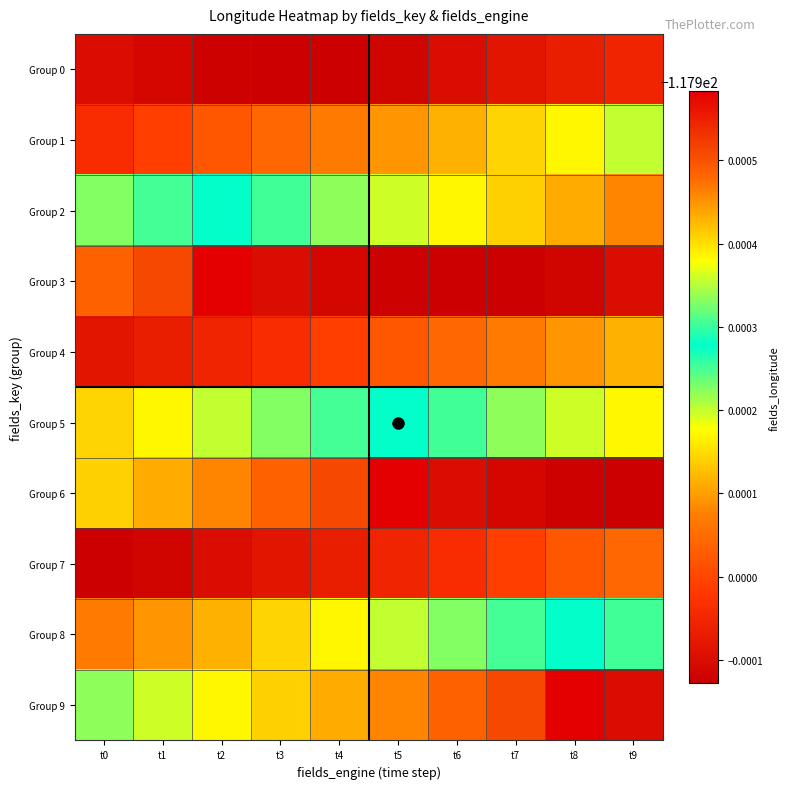

Reading left to right, transcribe all the data shown in this chart.

Group 0: t0=-117.9	t1=-117.9	t2=-117.9	t3=-117.9	t4=-117.9	t5=-117.9	t6=-117.9	t7=-117.9	t8=-117.9	t9=-117.9
Group 1: t0=-117.9	t1=-117.9	t2=-117.9	t3=-117.9	t4=-117.9	t5=-117.9	t6=-117.9	t7=-117.9	t8=-117.9	t9=-117.9
Group 2: t0=-117.9	t1=-117.9	t2=-117.9	t3=-117.9	t4=-117.9	t5=-117.9	t6=-117.9	t7=-117.9	t8=-117.9	t9=-117.9
Group 3: t0=-117.9	t1=-117.9	t2=-117.9	t3=-117.9	t4=-117.9	t5=-117.9	t6=-117.9	t7=-117.9	t8=-117.9	t9=-117.9
Group 4: t0=-117.9	t1=-117.9	t2=-117.9	t3=-117.9	t4=-117.9	t5=-117.9	t6=-117.9	t7=-117.9	t8=-117.9	t9=-117.9
Group 5: t0=-117.9	t1=-117.9	t2=-117.9	t3=-117.9	t4=-117.9	t5=-117.9	t6=-117.9	t7=-117.9	t8=-117.9	t9=-117.9
Group 6: t0=-117.9	t1=-117.9	t2=-117.9	t3=-117.9	t4=-117.9	t5=-117.9	t6=-117.9	t7=-117.9	t8=-117.9	t9=-117.9
Group 7: t0=-117.9	t1=-117.9	t2=-117.9	t3=-117.9	t4=-117.9	t5=-117.9	t6=-117.9	t7=-117.9	t8=-117.9	t9=-117.9
Group 8: t0=-117.9	t1=-117.9	t2=-117.9	t3=-117.9	t4=-117.9	t5=-117.9	t6=-117.9	t7=-117.9	t8=-117.9	t9=-117.9
Group 9: t0=-117.9	t1=-117.9	t2=-117.9	t3=-117.9	t4=-117.9	t5=-117.9	t6=-117.9	t7=-117.9	t8=-117.9	t9=-117.9